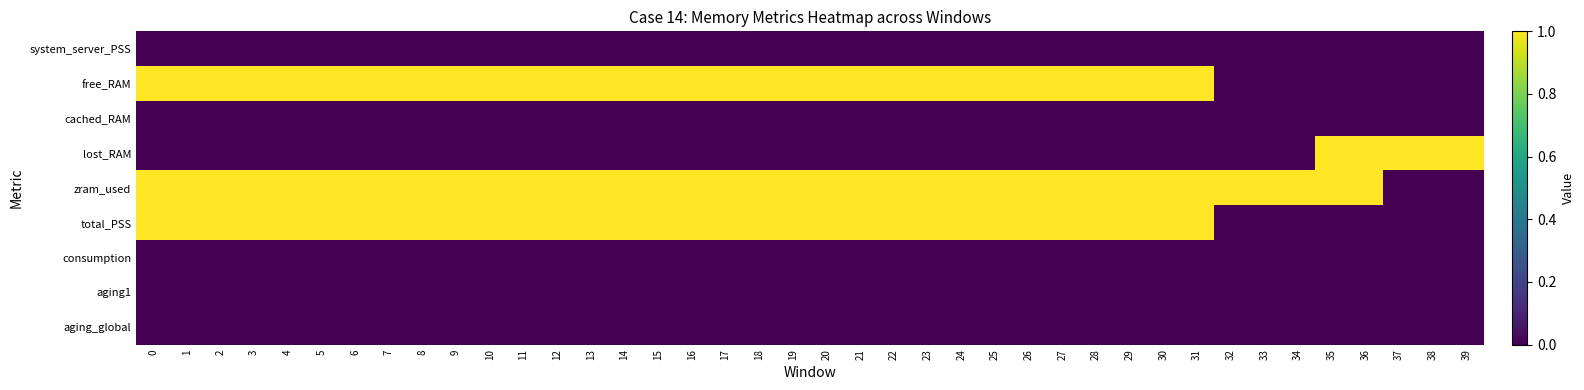

What is the greatest value displayed?

1